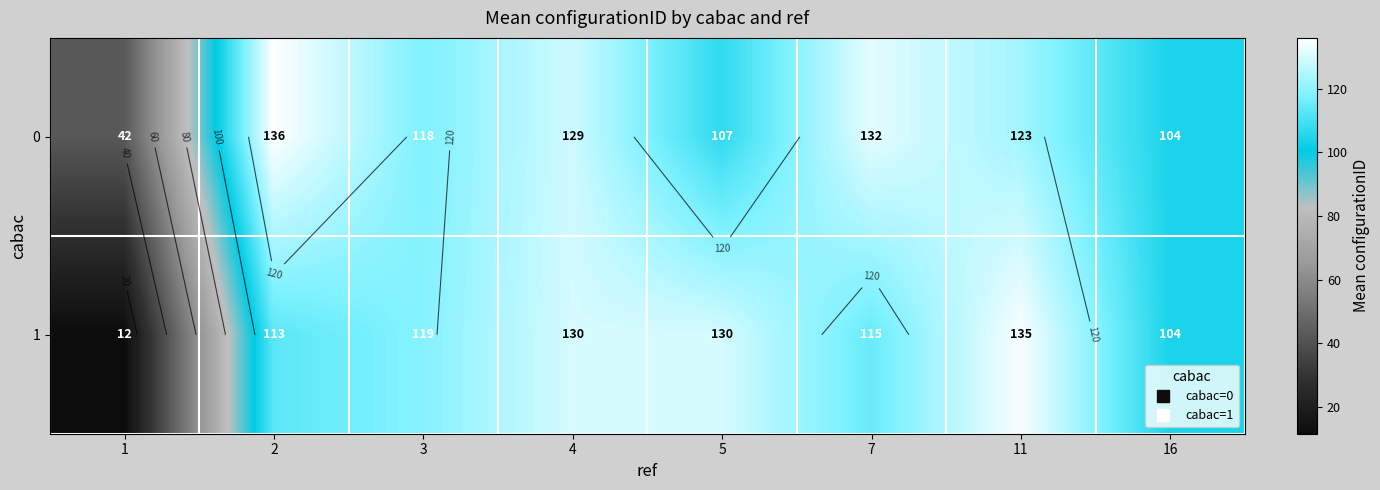

At which category is the sum across all series the highest?

4